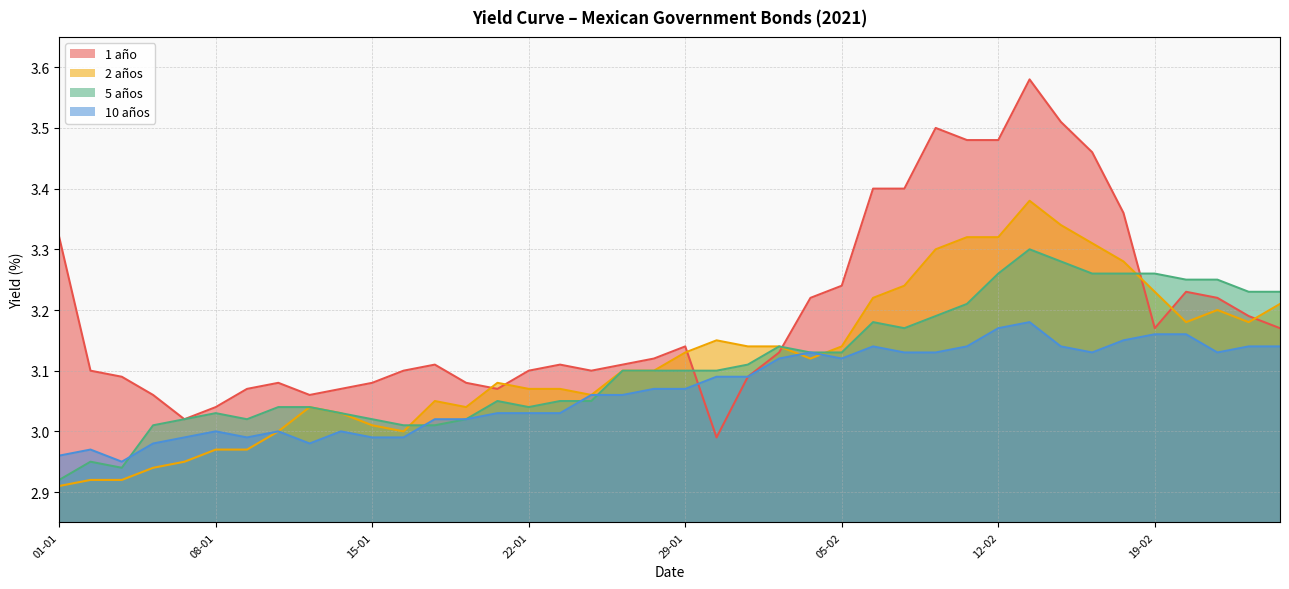

At which label does 2 años first exceed 3?

13-01